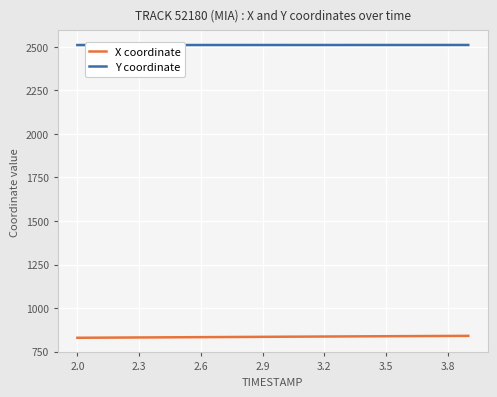

True or false: X coordinate and Y coordinate intersect in this chart.

False